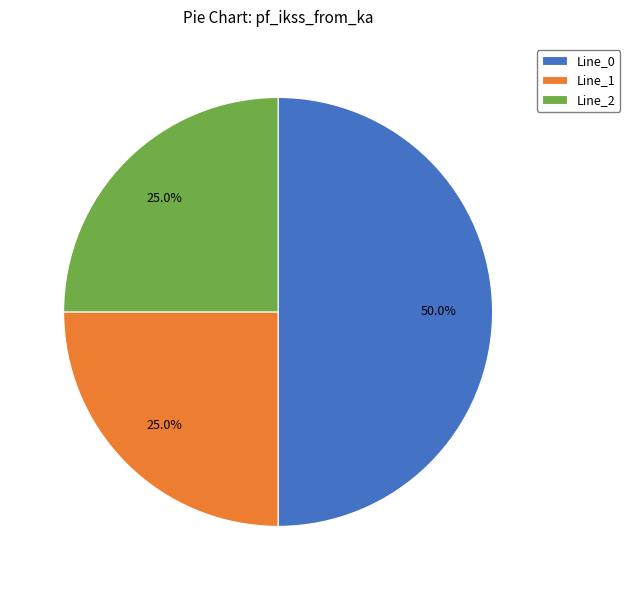

Count the number of slices in the pie.

3